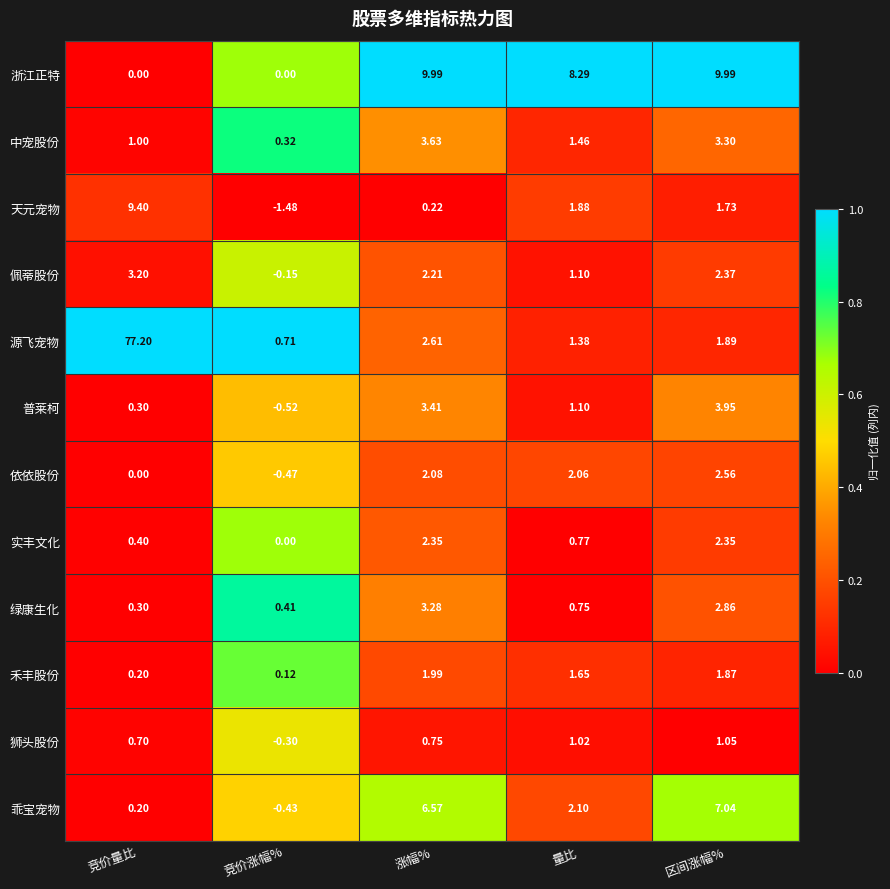

Which series changed the most between 量比 and 区间涨幅%?

乖宝宠物